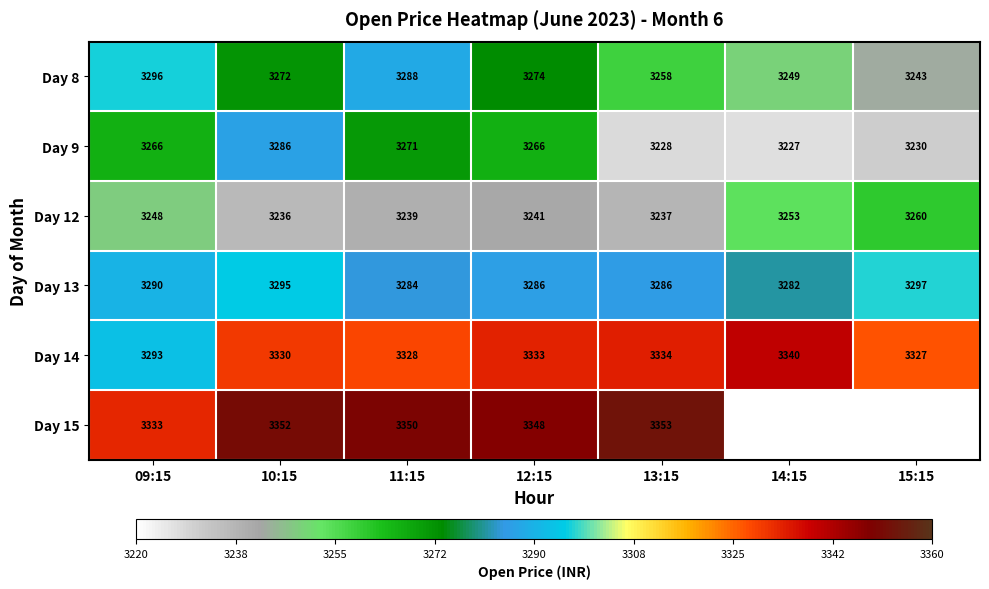

Between 13:15 and 10:15, which is larger?

10:15